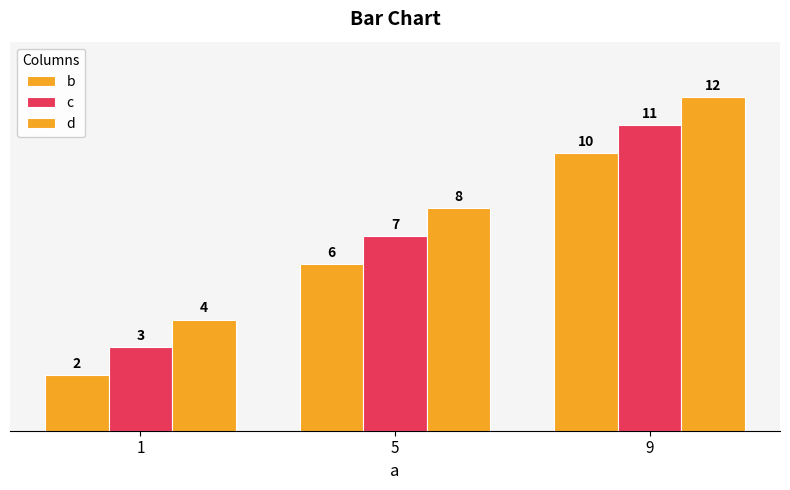

What is the average value of the d series?

8